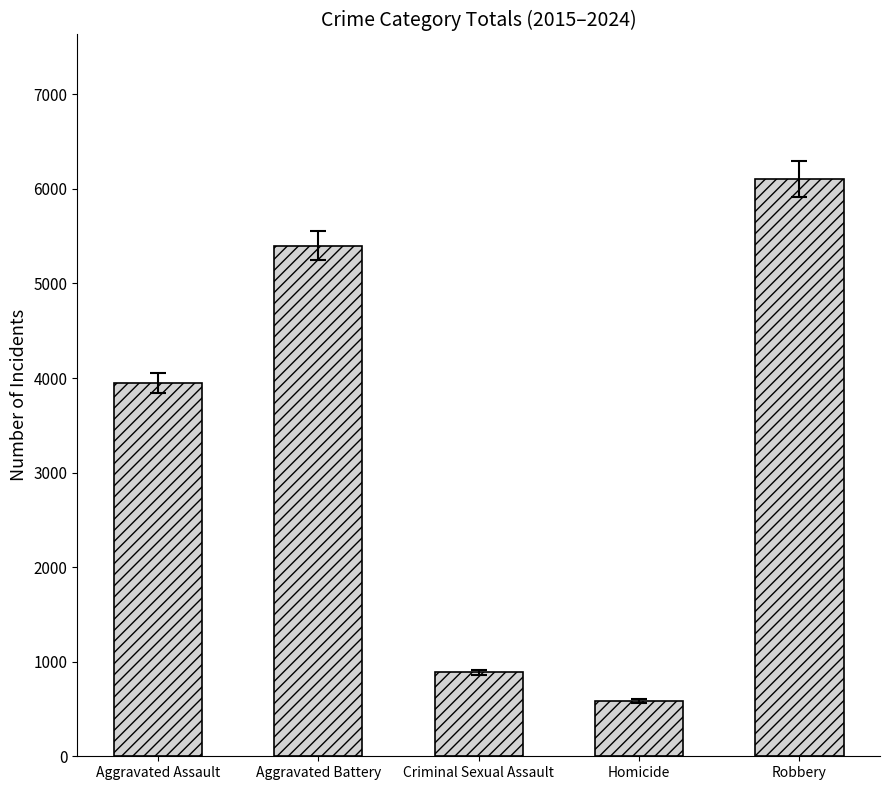

What is the value of the 1st bar from the left?

3947